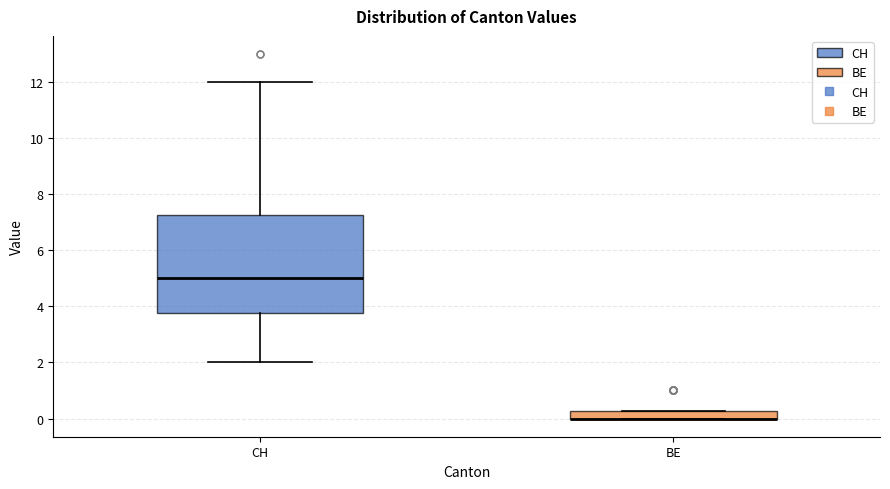

Comparing the boxes themselves (not the whiskers), which one is the tallest?

CH